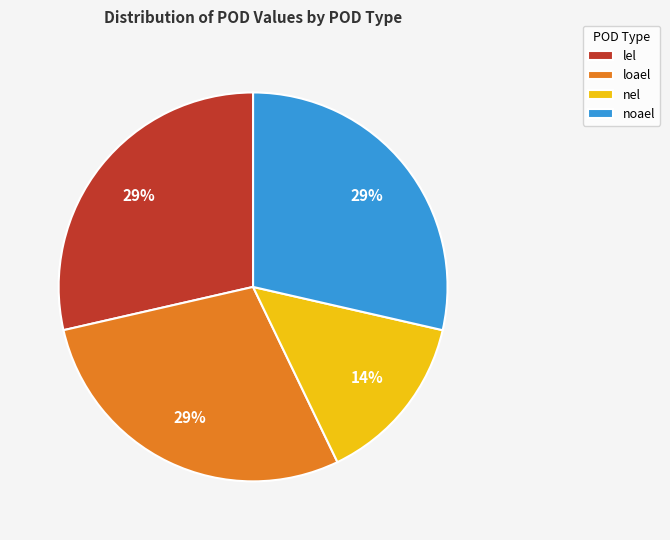

How many segments does this pie chart have?

4